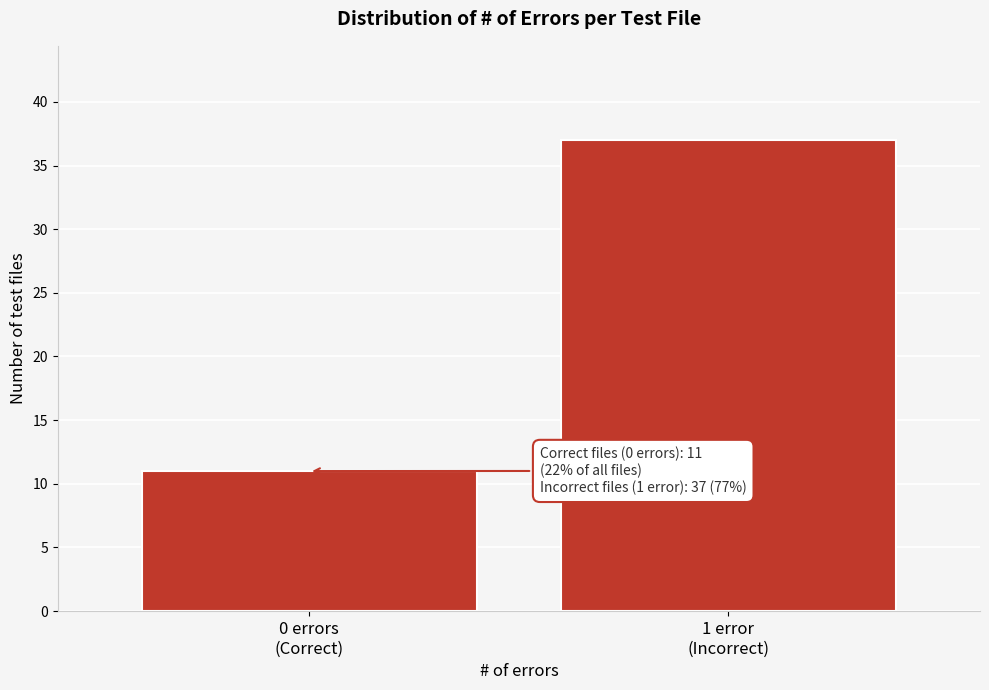

Reading left to right, extract all data points from this chart.

11	37